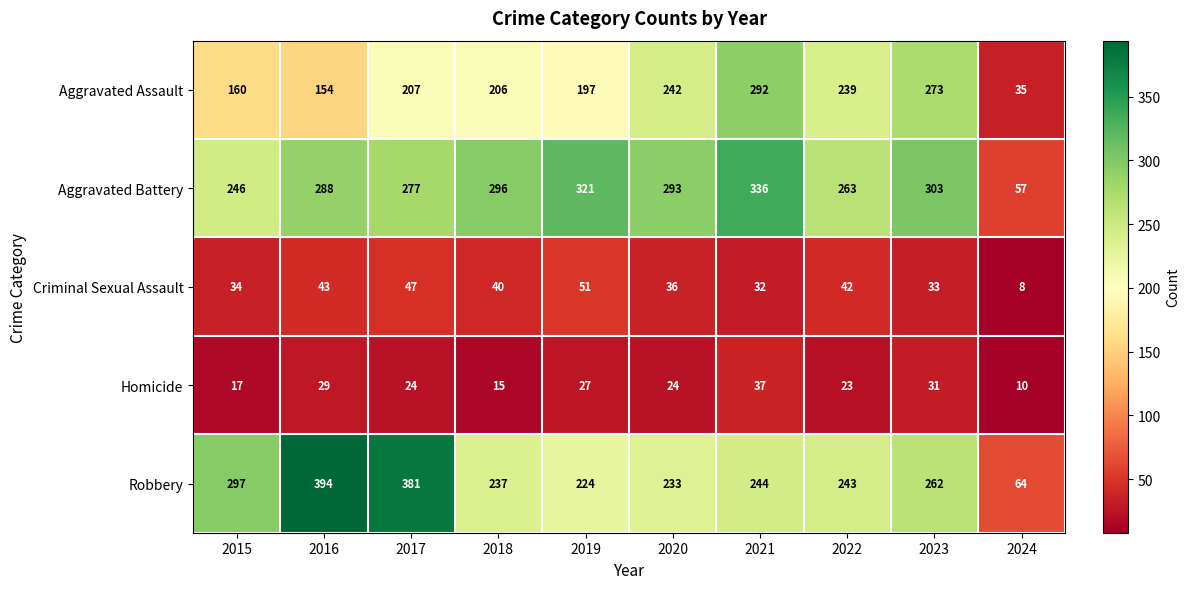

What is the maximum value for Robbery?

394